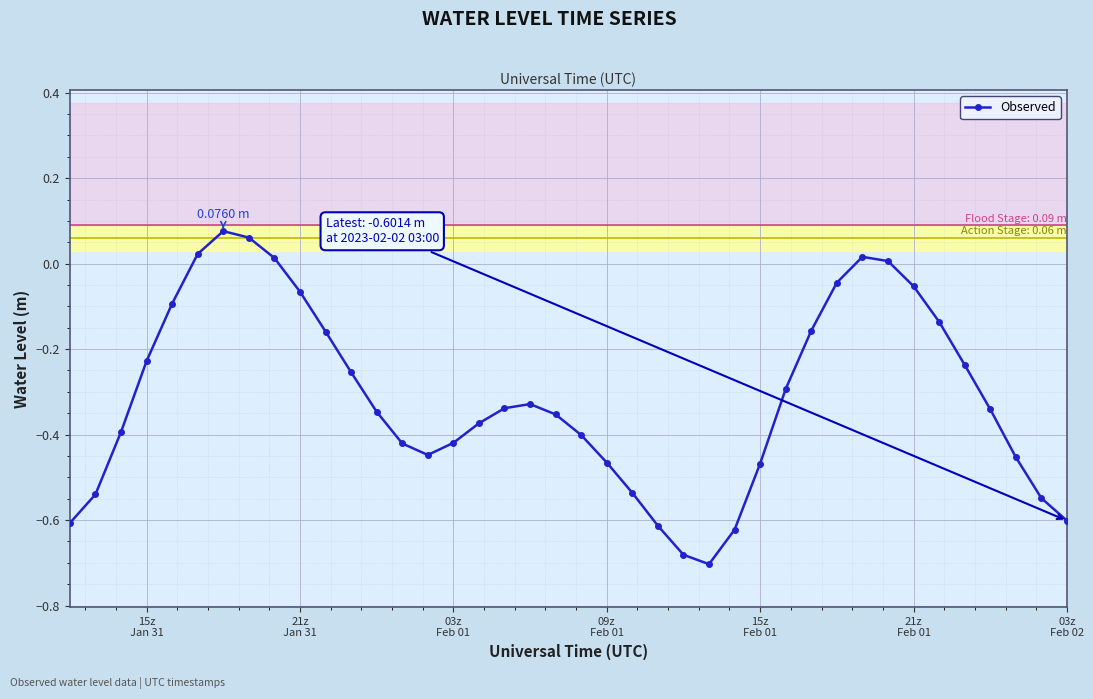

Does the chart display data point markers on the line(s)?

Yes